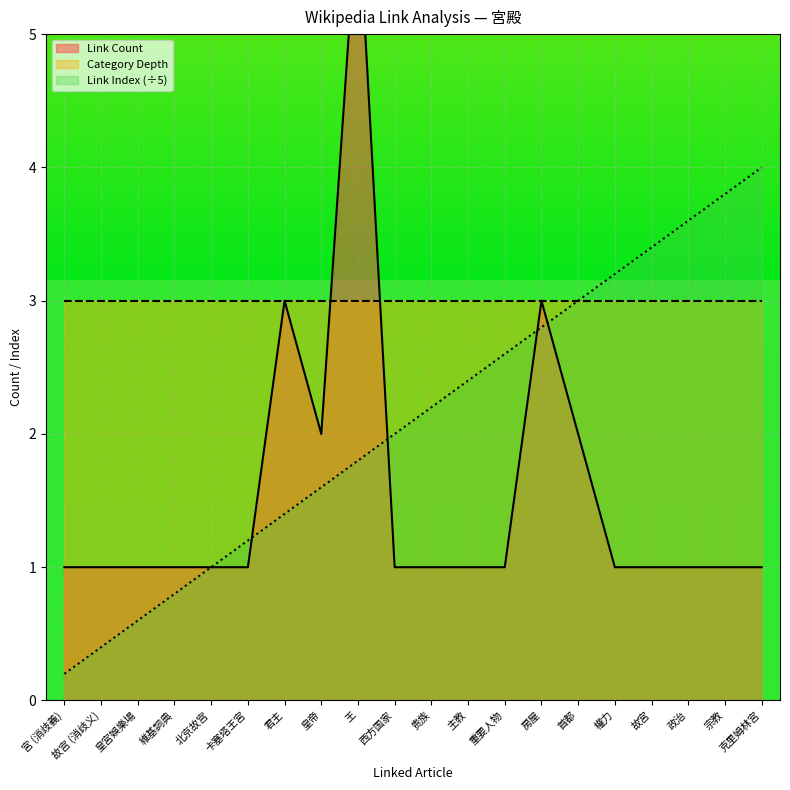

At which category does Link Count reach its first local peak?

君主